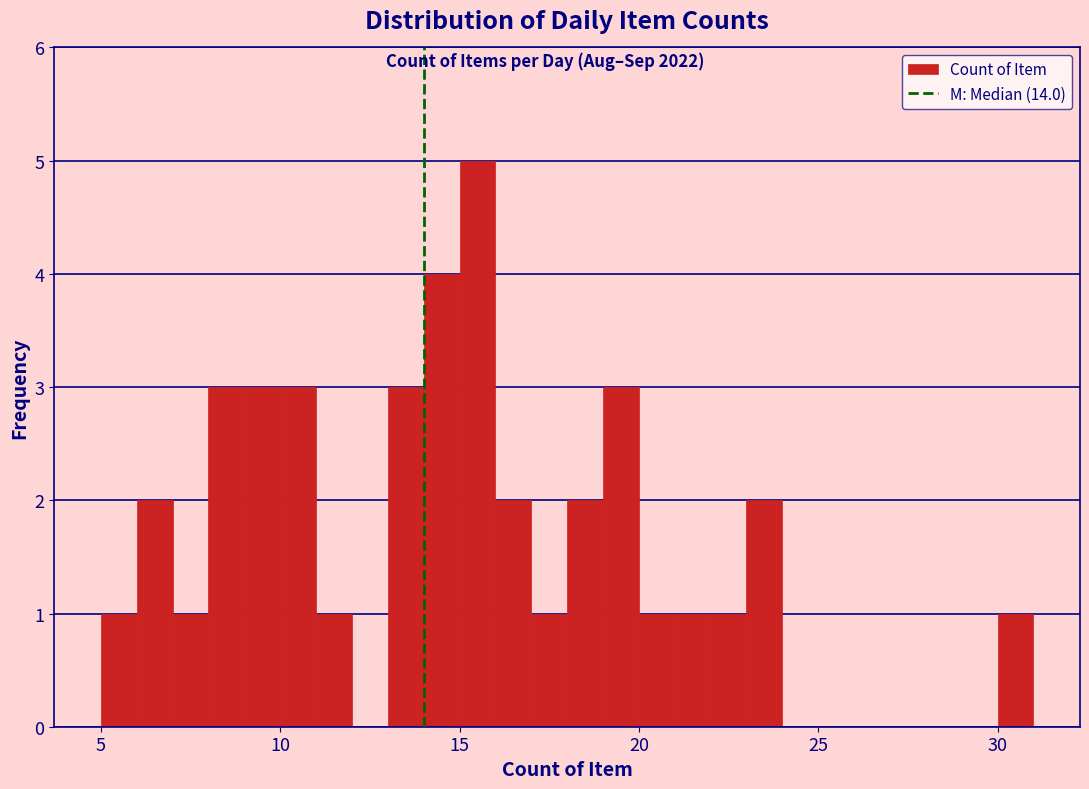

Read against the x-axis, roughly where is the centre of the tallest bar?

15.5